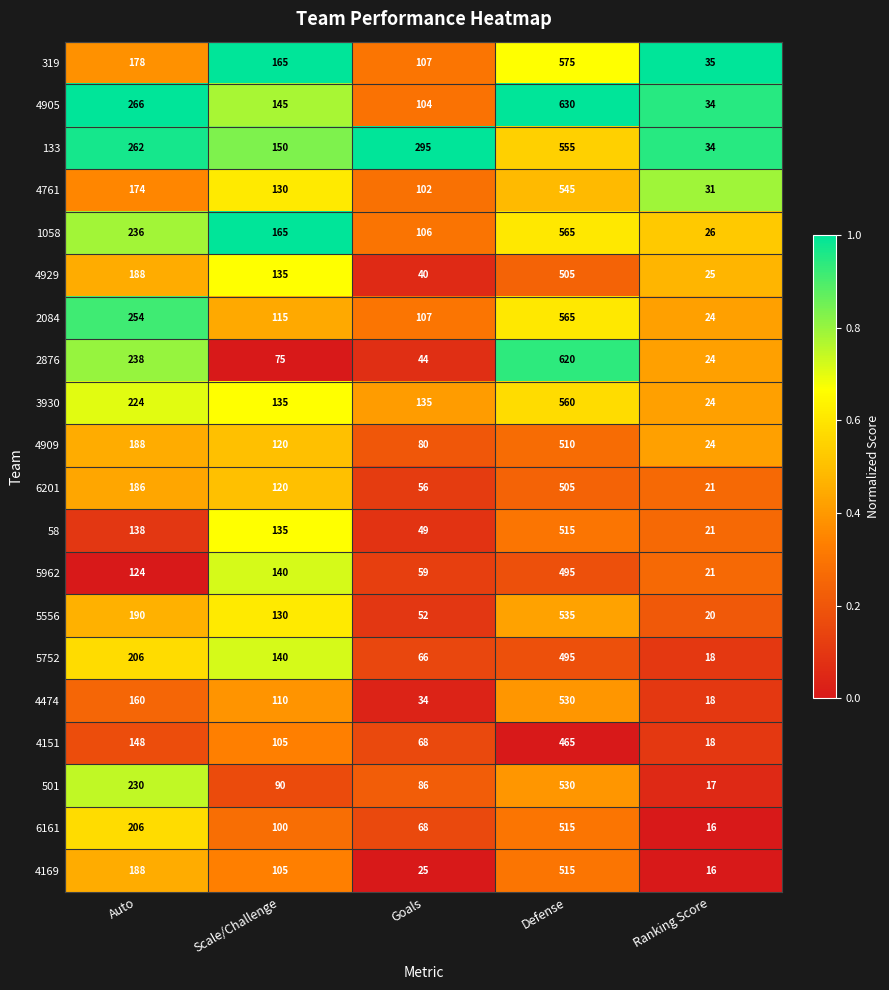

At which label is 501 closest to 273?

Auto